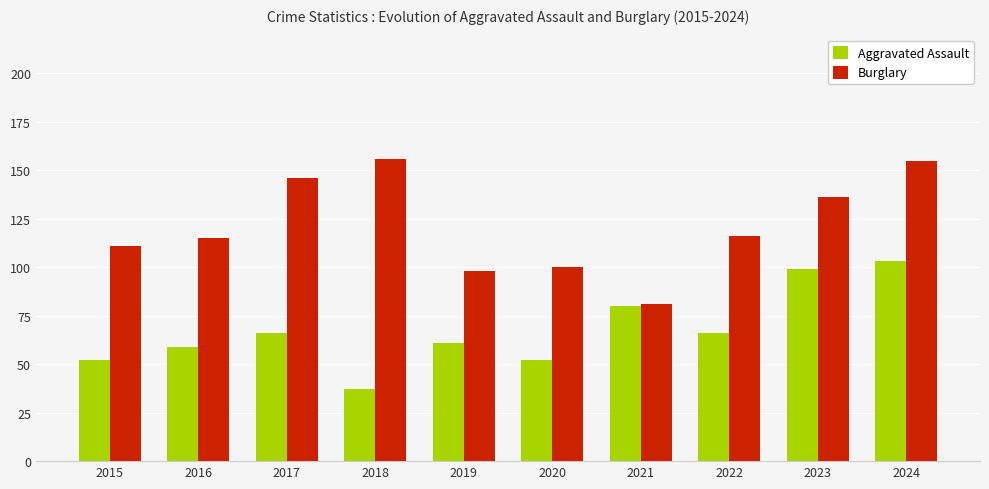

What are all the series names shown in the legend?

Aggravated Assault, Burglary